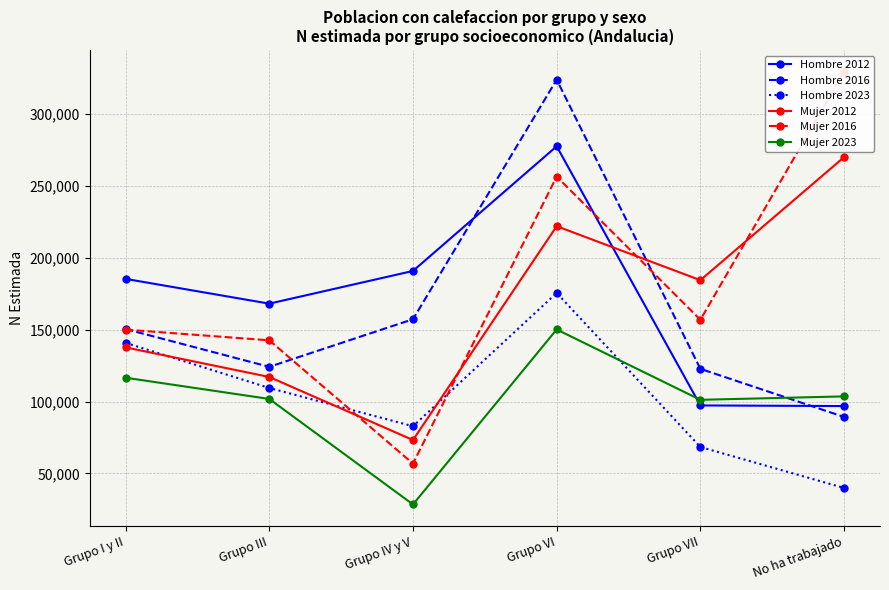

What is the difference between the second highest and second lowest values in the Mujer 2016 series?

113759